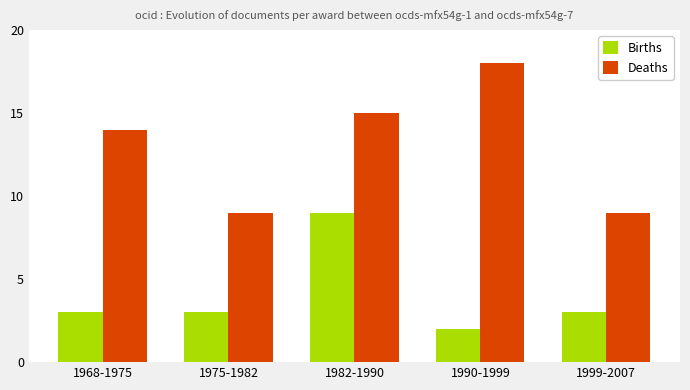

What is the label of the 3rd bar from the left?

1982-1990